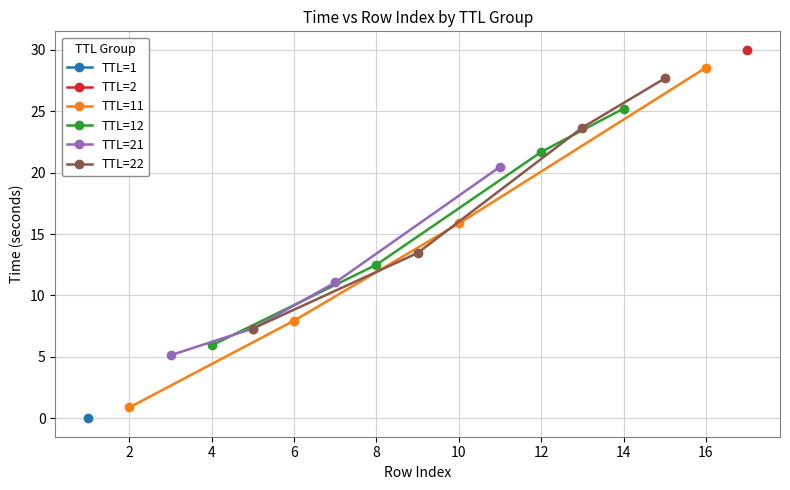

What is the highest value of the TTL=11 series?

28.5